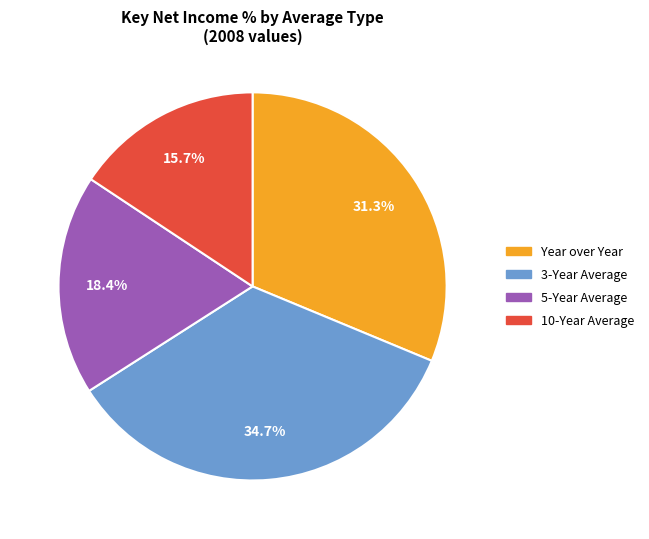

Rank the categories by value from highest to lowest.

3-Year Average, Year over Year, 5-Year Average, 10-Year Average